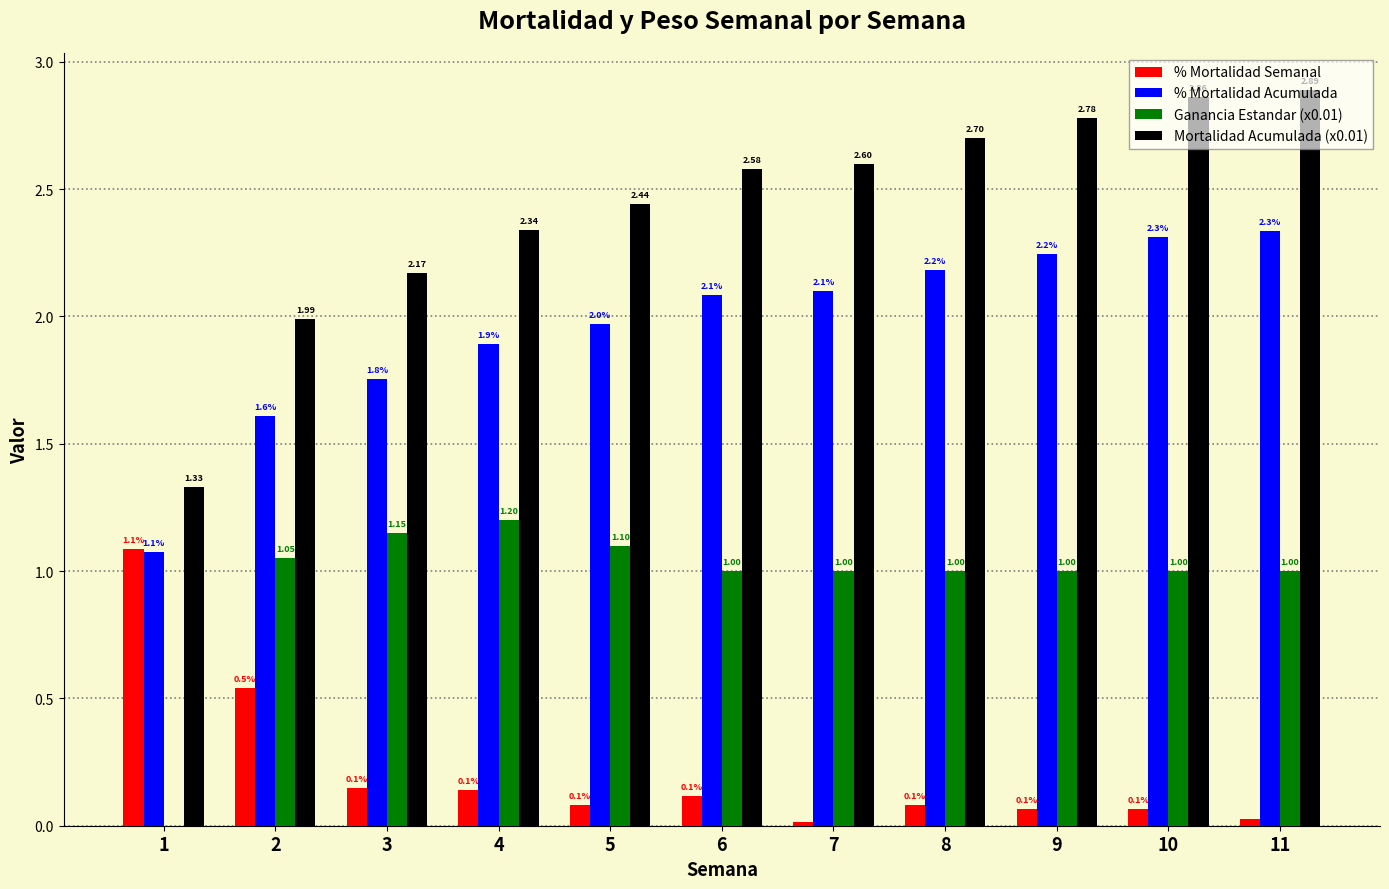

How many categories are shown in the chart?

11